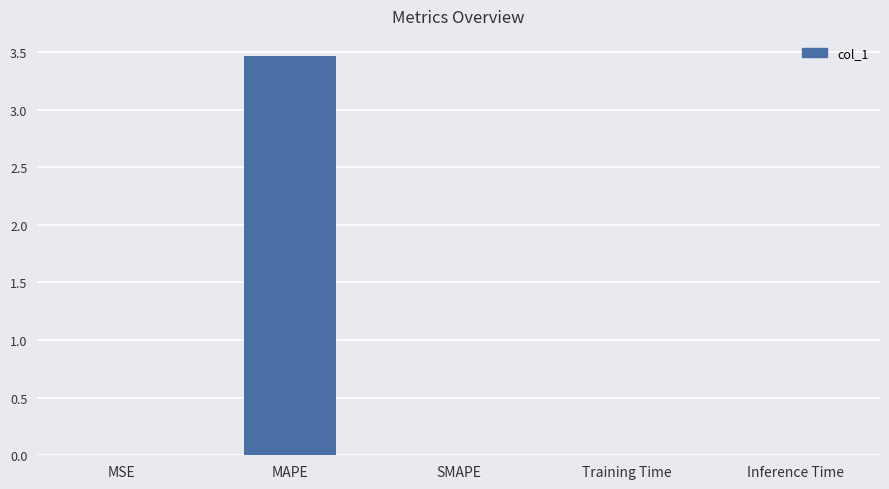

What is the change in value from MAPE to SMAPE?

-3.5